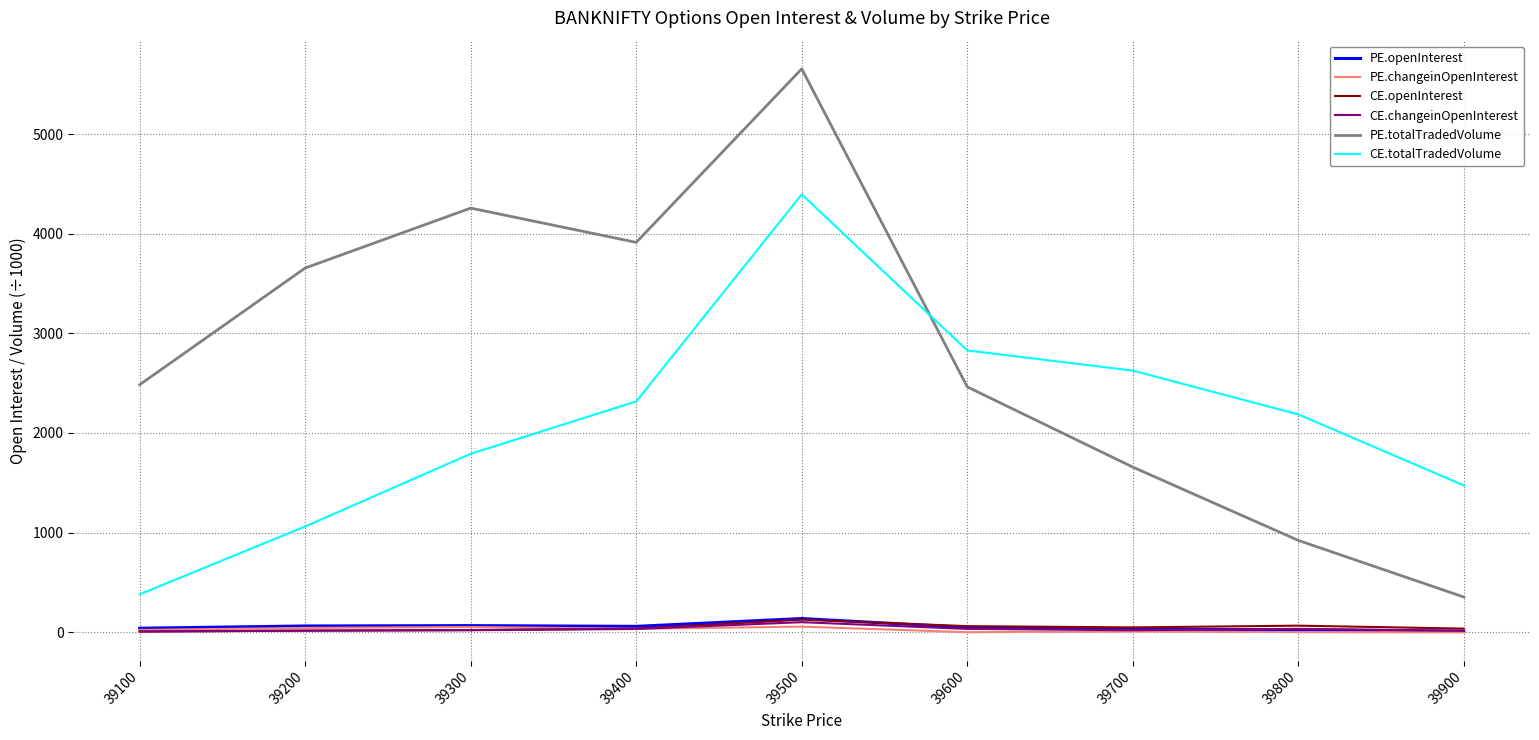

How many series are shown in this chart?

6